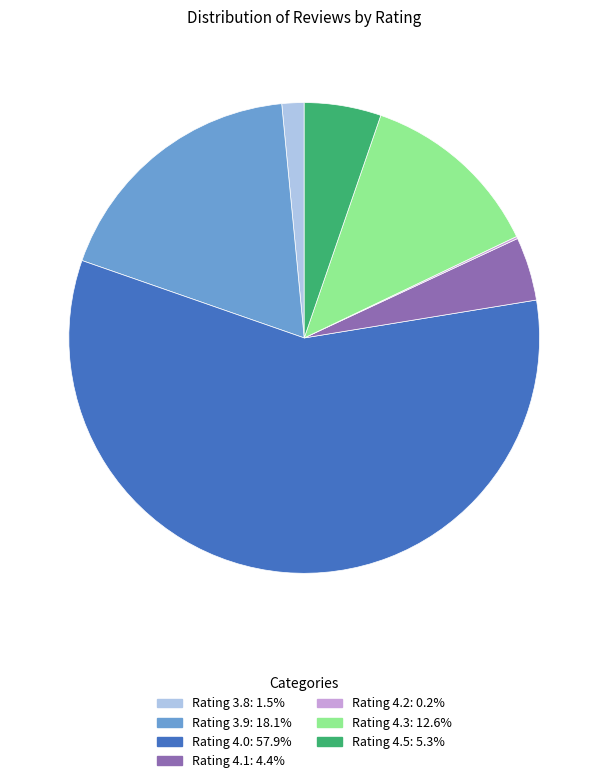

Is there a majority slice in this chart?

Yes